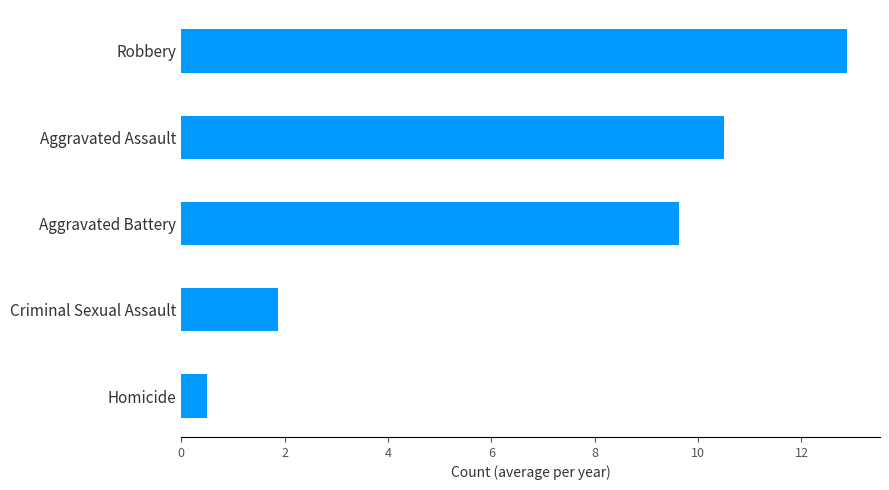

Is it true that the value at Criminal Sexual Assault is 1.9?

True